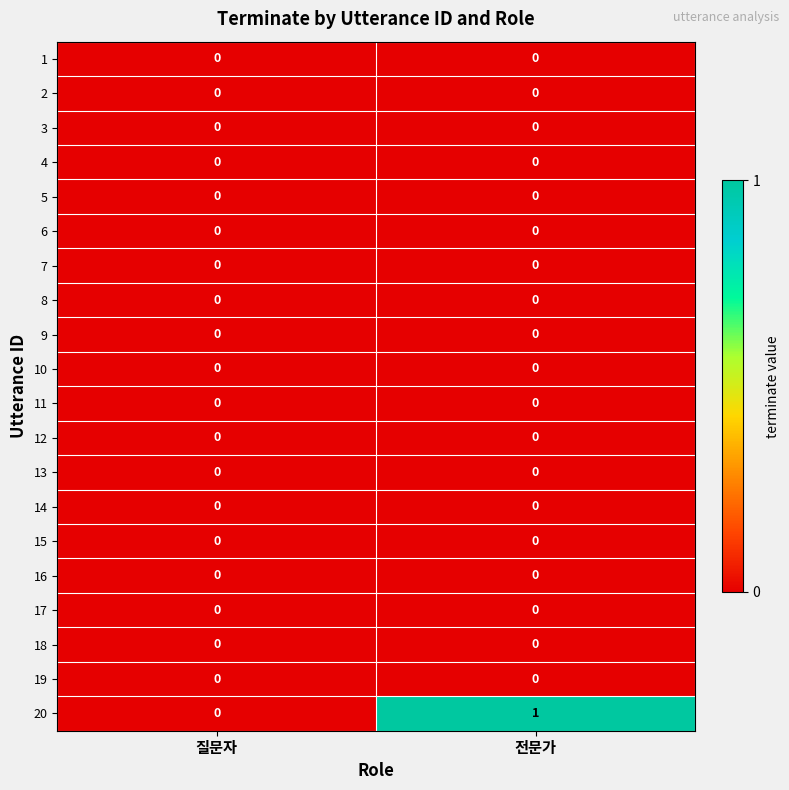

The value of 17 at 질문자 is 0. True or false?

True